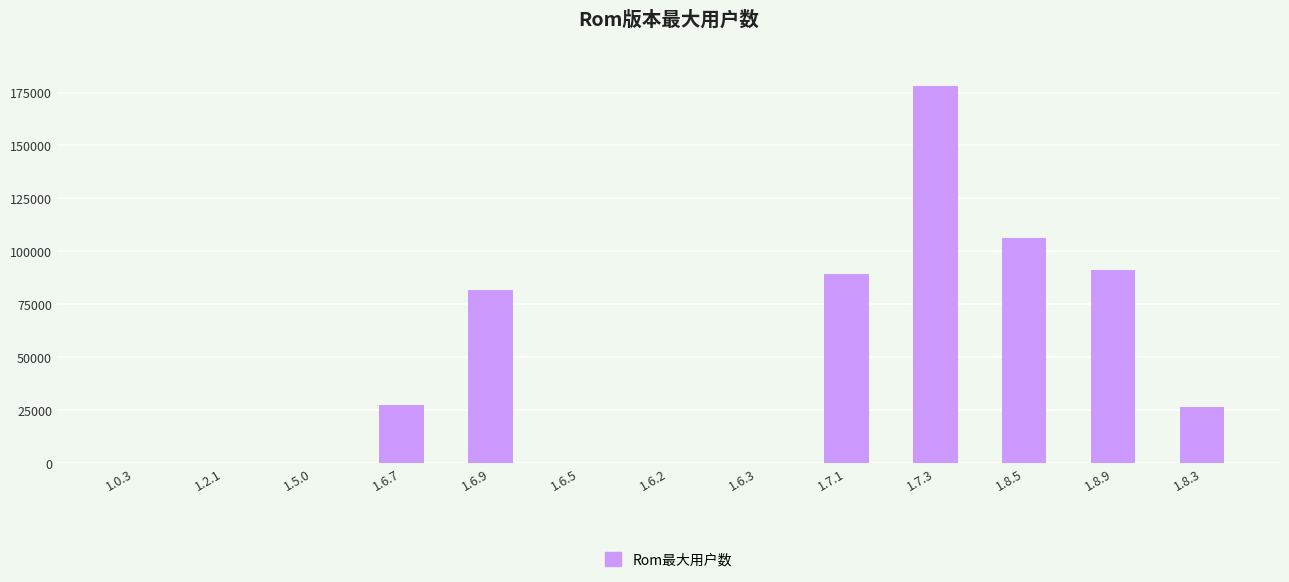

What is the sum of all values?

600831